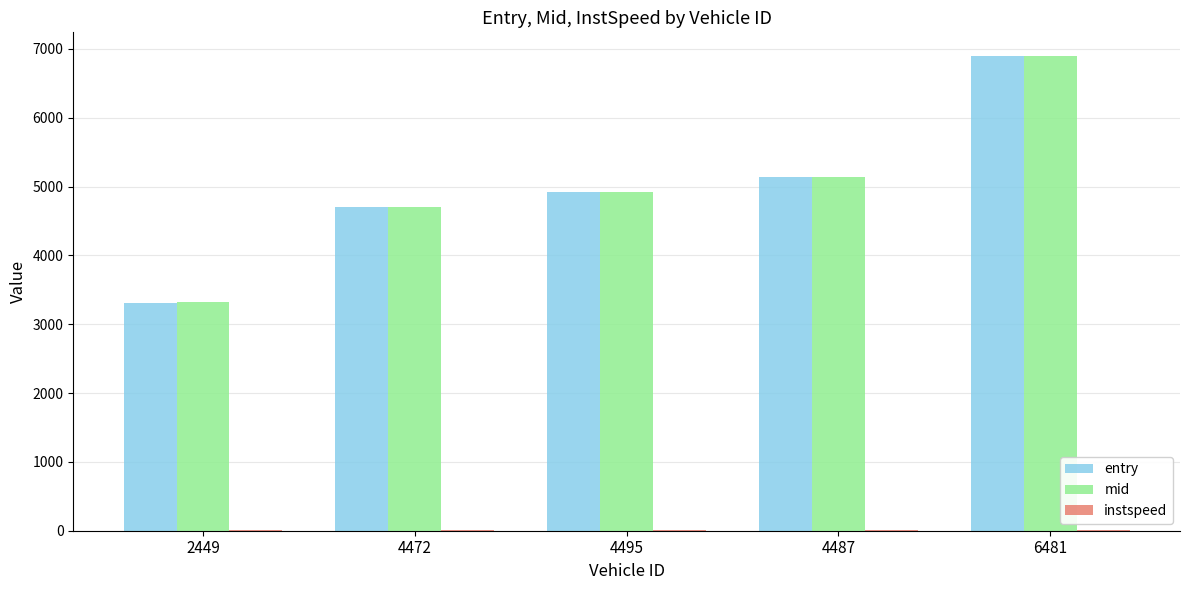

The value of mid at 2449 is 4583.4. True or false?

False